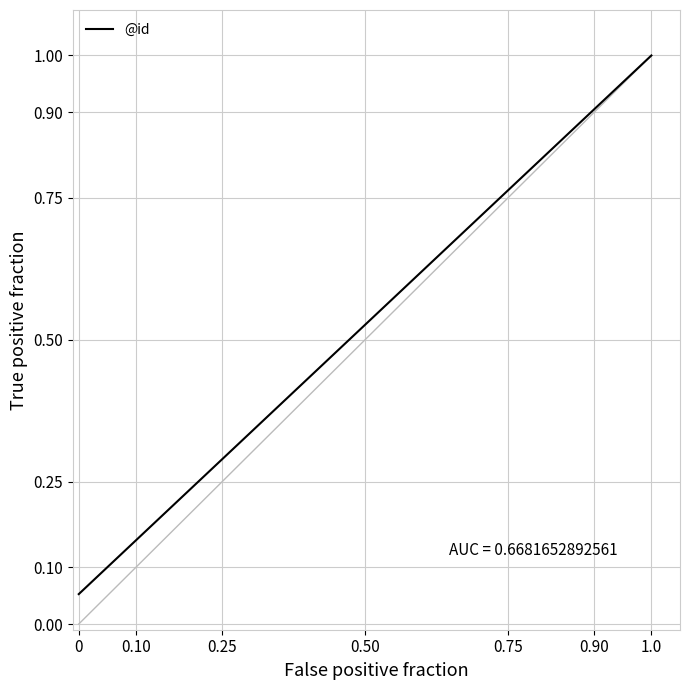

What is the sum of all values?

8.5